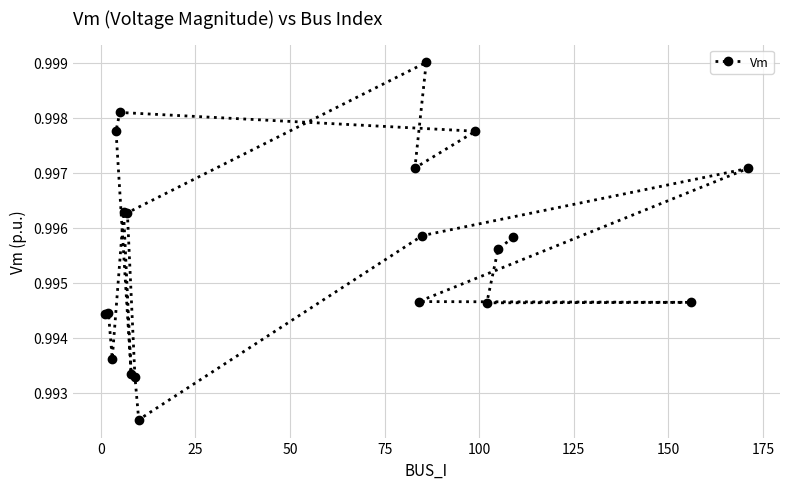

How many values are between 0 and 1?

20